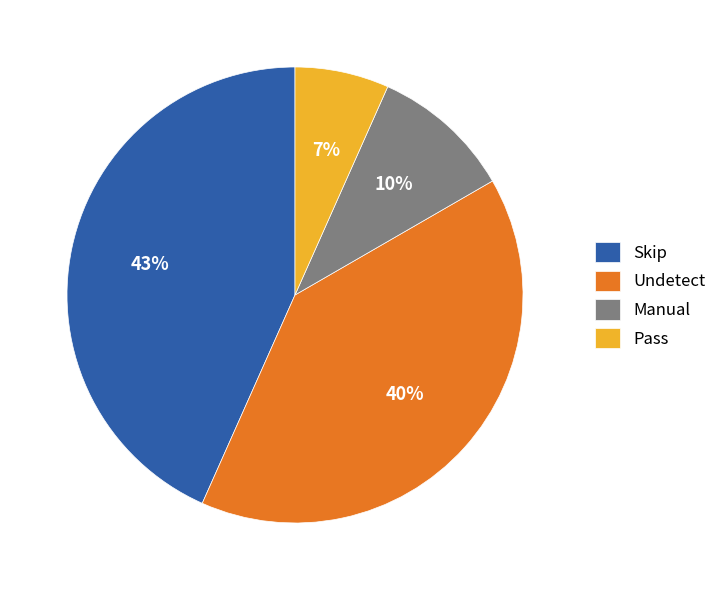

What percentage is the Manual slice, to the nearest percent?

10%